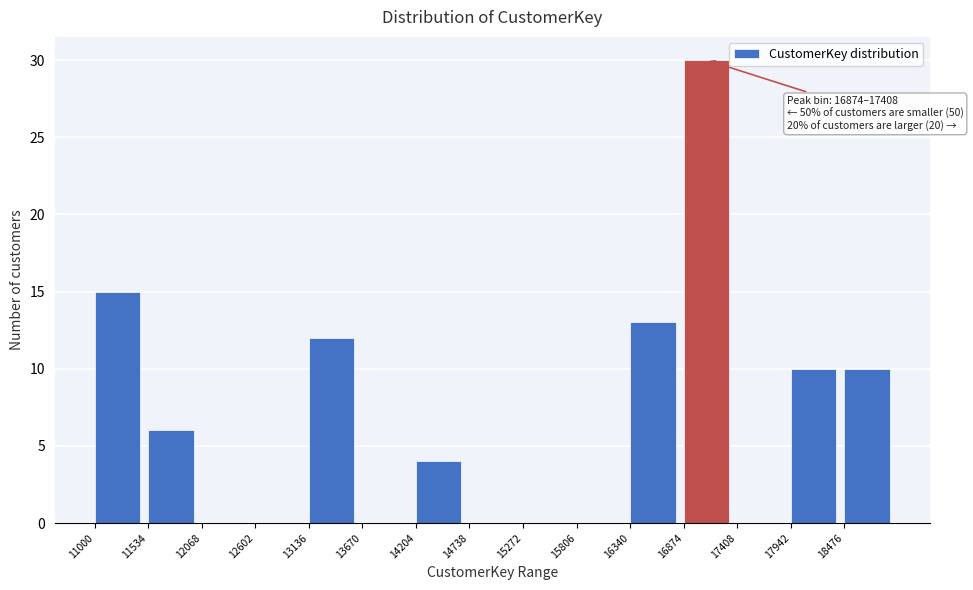

Which range on the x-axis has the tallest bar?

16900 to 17400